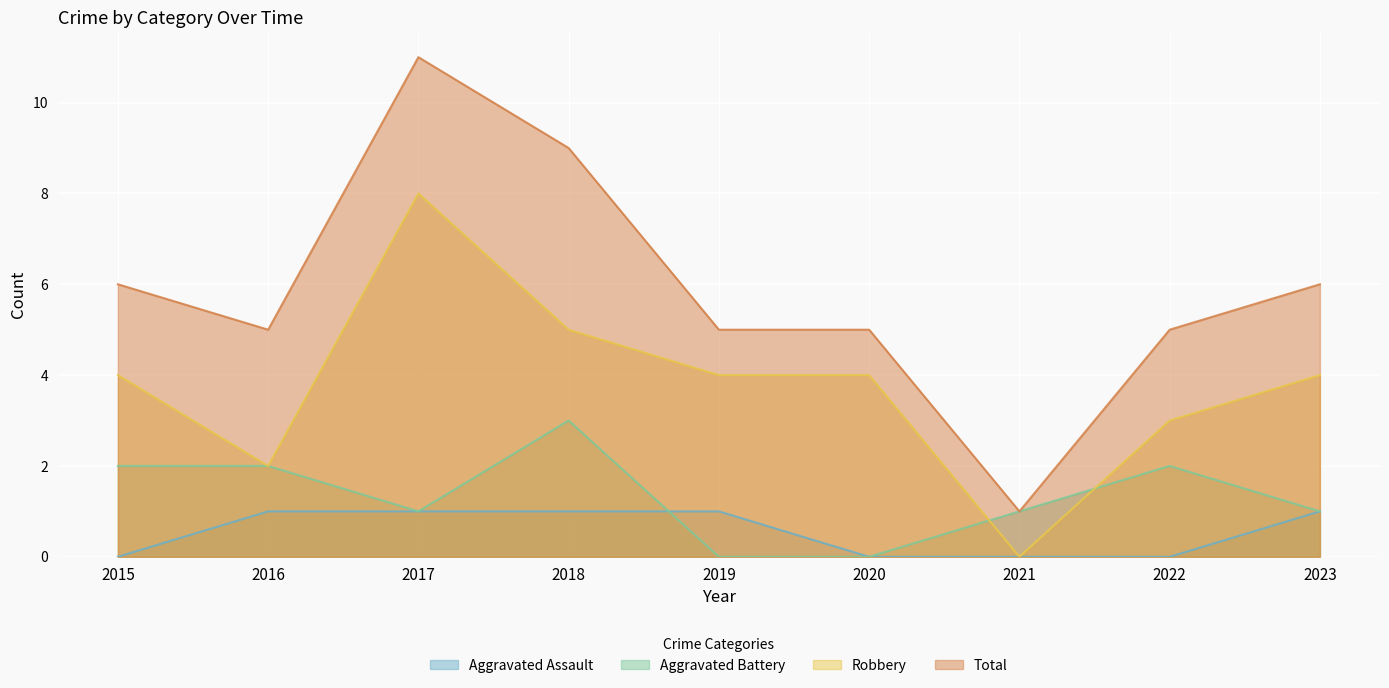

Reading right to left, transcribe all the data shown in this chart.

Aggravated Assault: 2023=1	2022=0	2021=0	2020=0	2019=1	2018=1	2017=1	2016=1	2015=0
Aggravated Battery: 2023=1	2022=2	2021=1	2020=0	2019=0	2018=3	2017=1	2016=2	2015=2
Robbery: 2023=4	2022=3	2021=0	2020=4	2019=4	2018=5	2017=8	2016=2	2015=4
Total: 2023=6	2022=5	2021=1	2020=5	2019=5	2018=9	2017=11	2016=5	2015=6